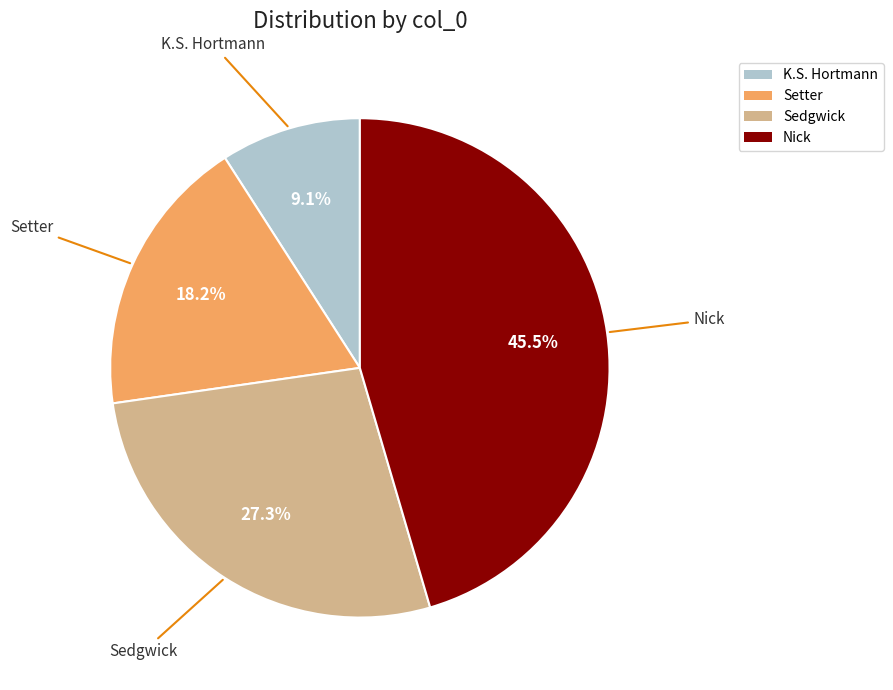

True or false: K.S. Hortmann accounts for 9% of the total.

True